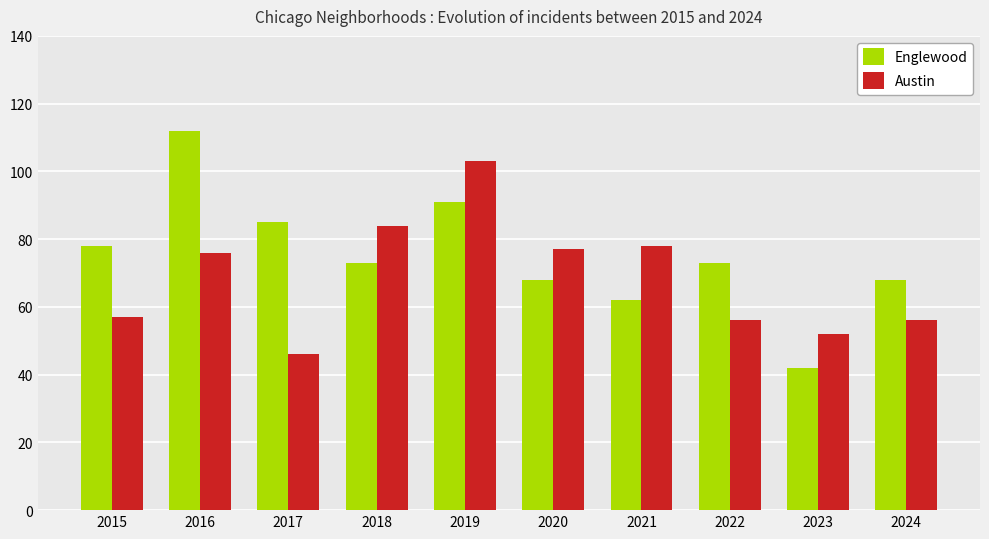

What is the sum of the Englewood values at 2018 and 2023?

115